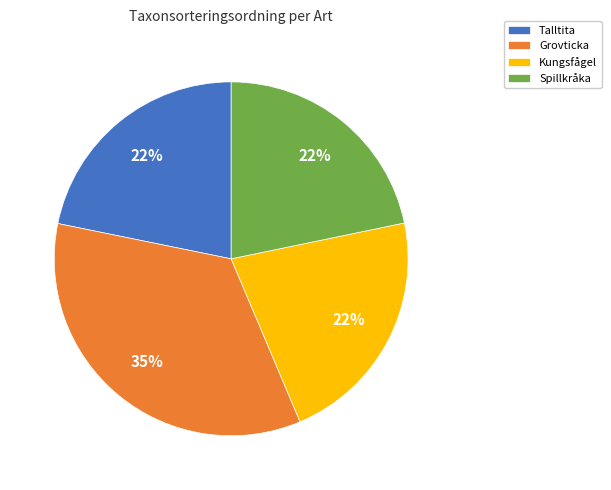

What percentage is the Spillkråka slice, to the nearest percent?

22%